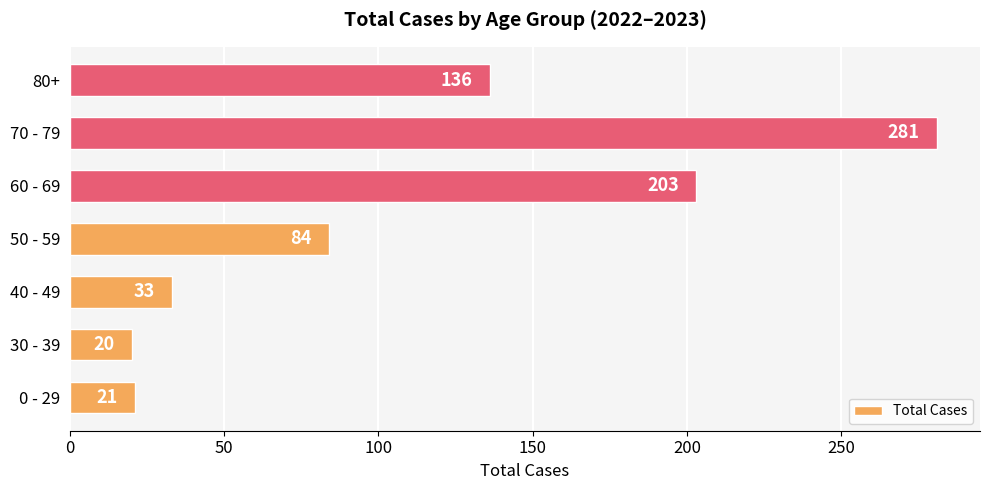

Which label corresponds to the largest value in the chart?

70 - 79